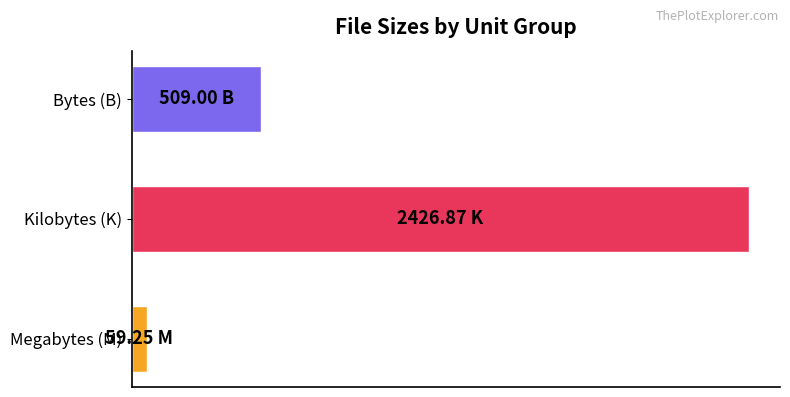

Are the bars horizontal?

Yes